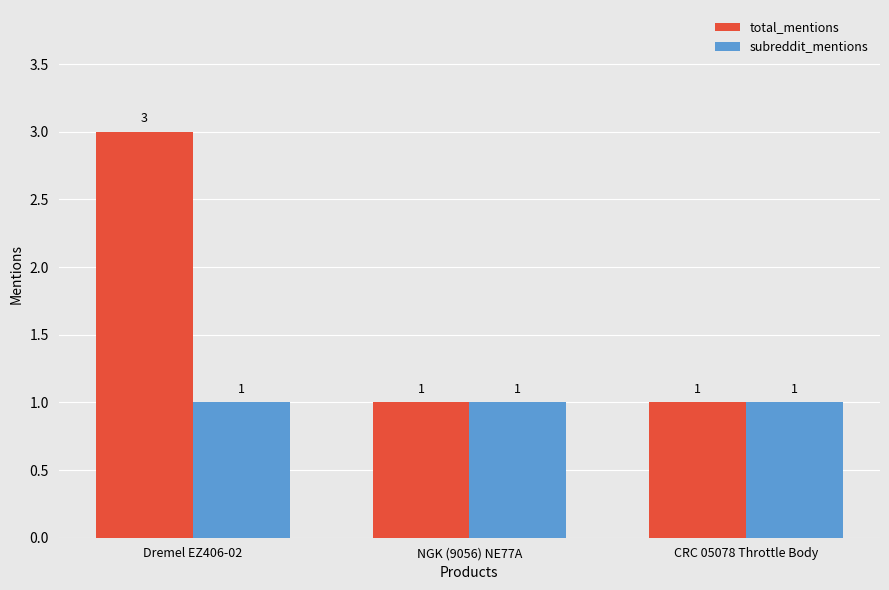

How many data points does each series have?

3